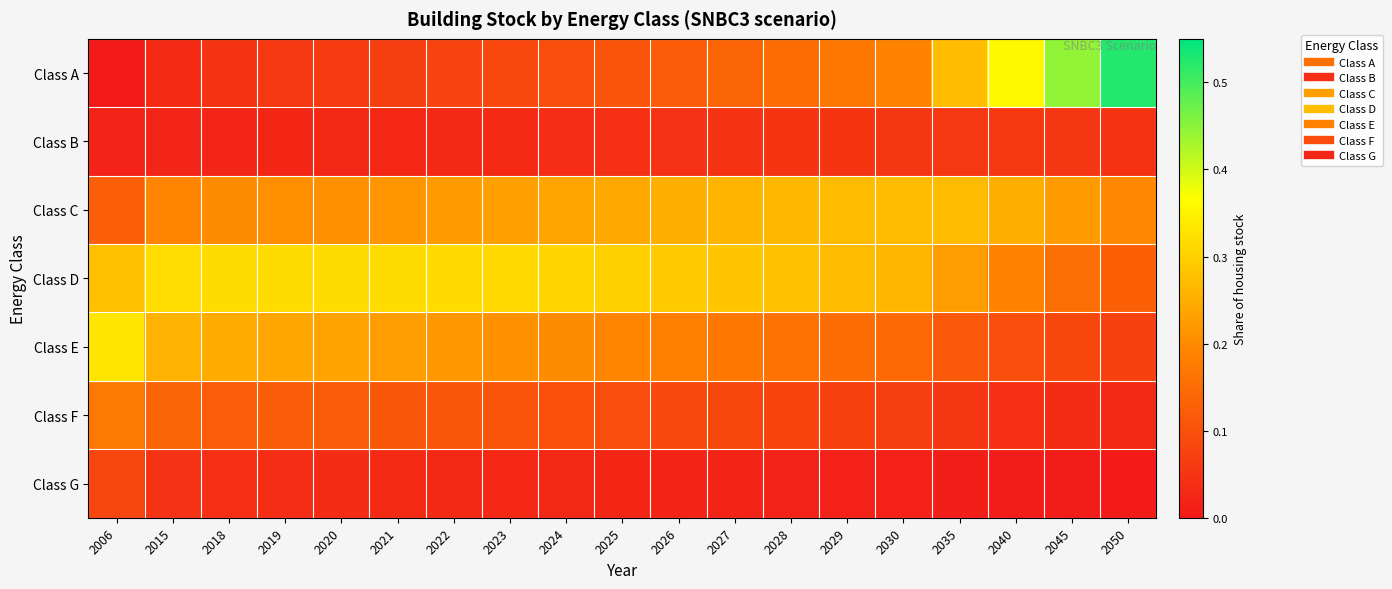

Between 2028 and 2040, which is larger?

2040